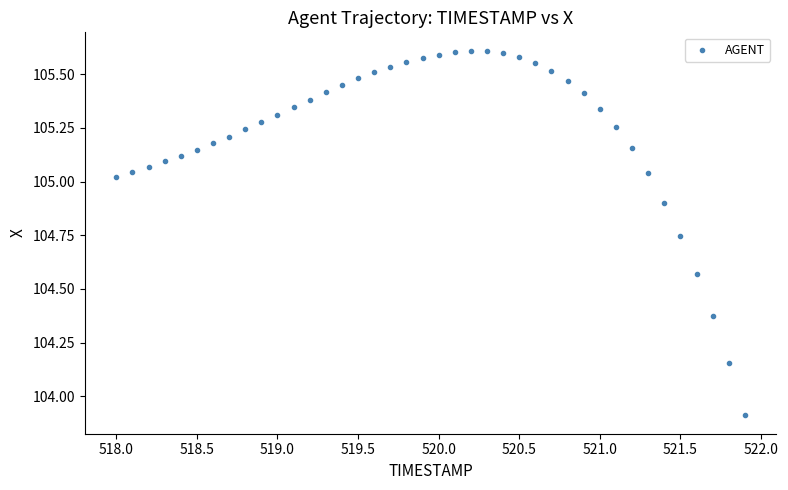

What is the range of X values (max minus min)?

3.9